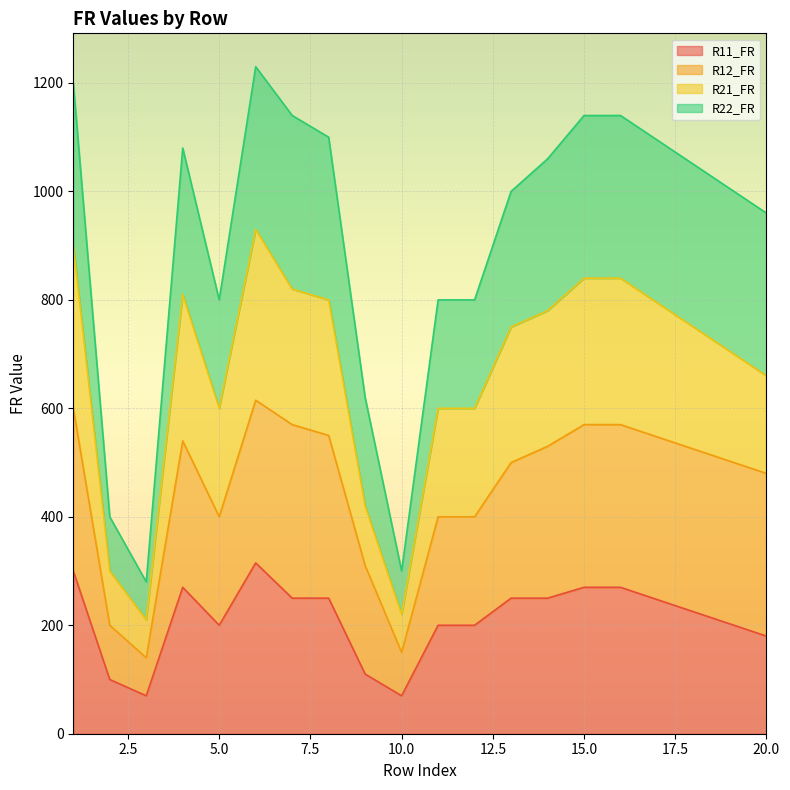

Does the chart display data point markers on the line(s)?

No